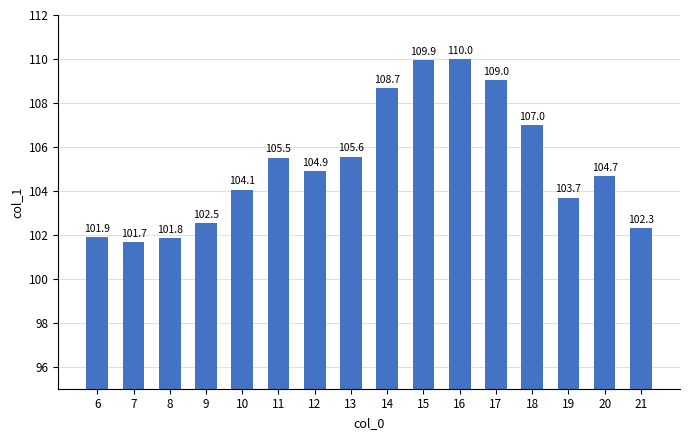

What is the value of the 4th bar from the left?

102.5